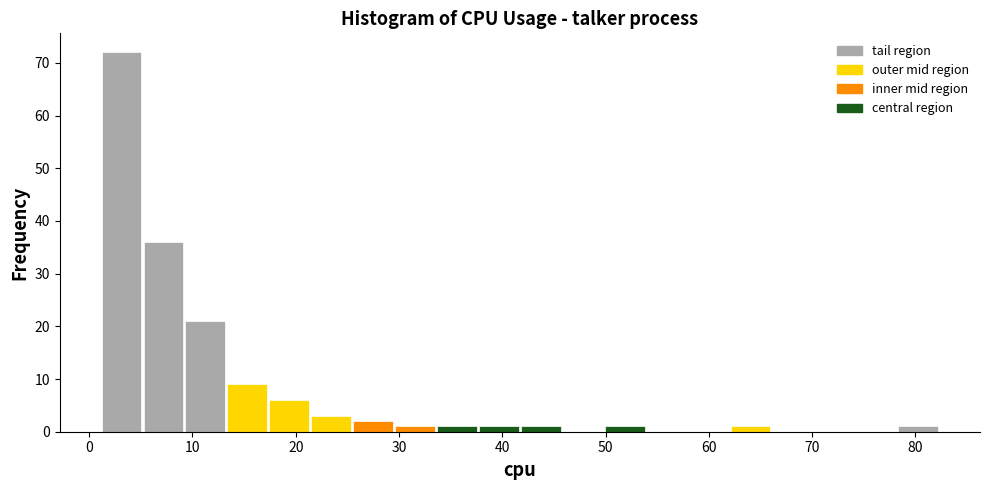

How tall is the bar that spans 50 to 54 on the x-axis? Neither the bar edges nor the heights are printed on the chart, so give them approximately, as read against the axes.

1